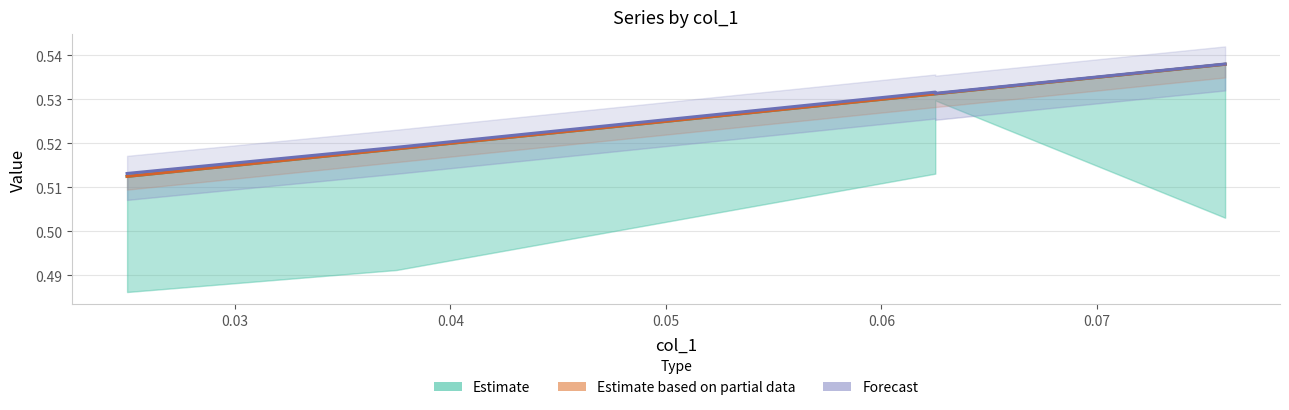

Does the chart display data point markers on the line(s)?

No